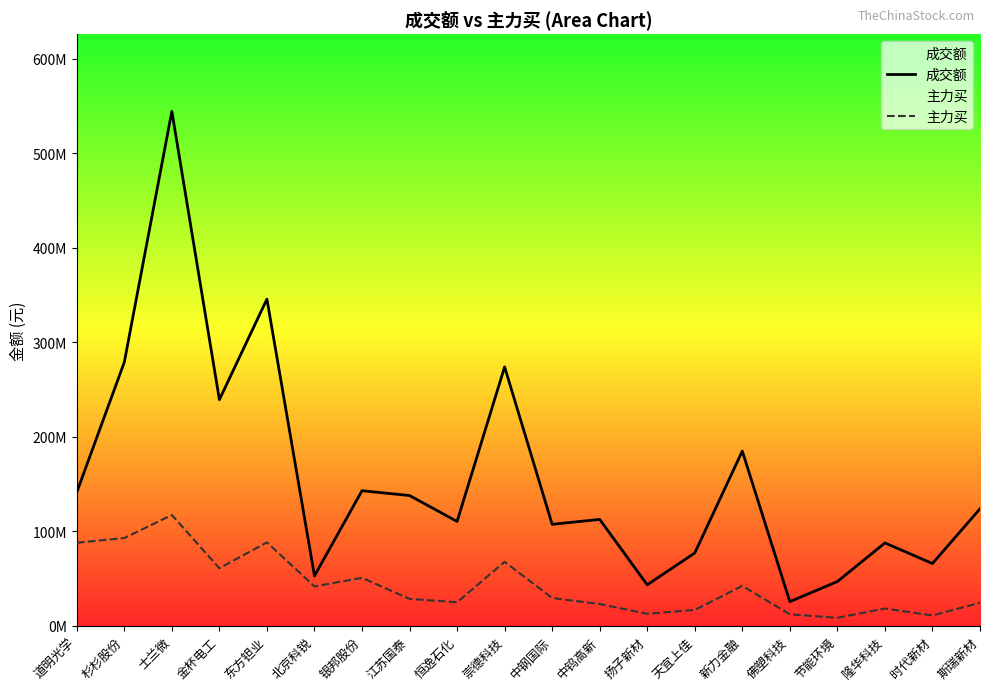

Between 杉杉股份 and 时代新材, which series saw the biggest shift?

成交额